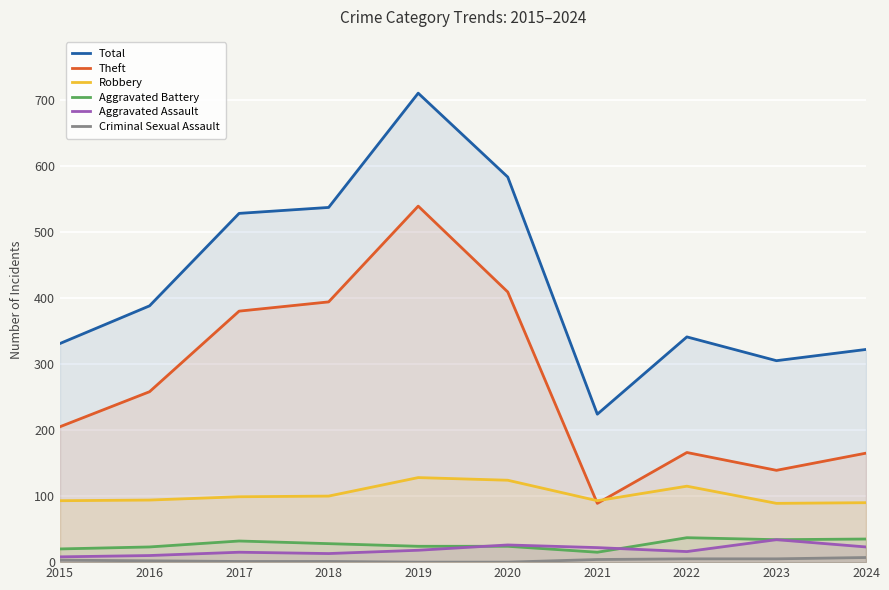

What is the total value across all series at 2017?

1055